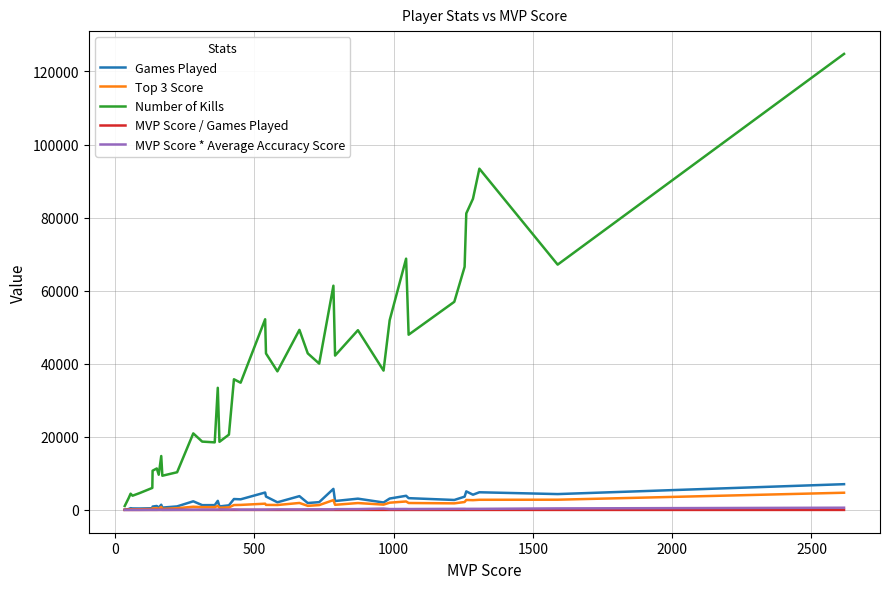

Which series has the widest spread of values?

Number of Kills